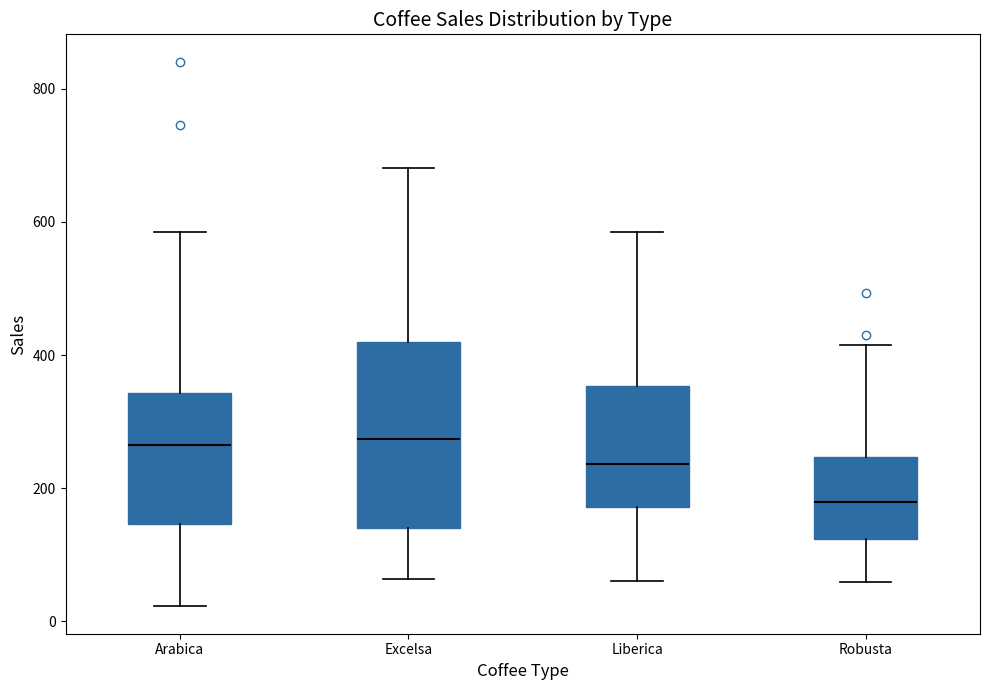

Where does the upper whisker of the box for Robusta end on the y-axis? The values are not printed on the chart, so give them approximately, as read against the axis.

420